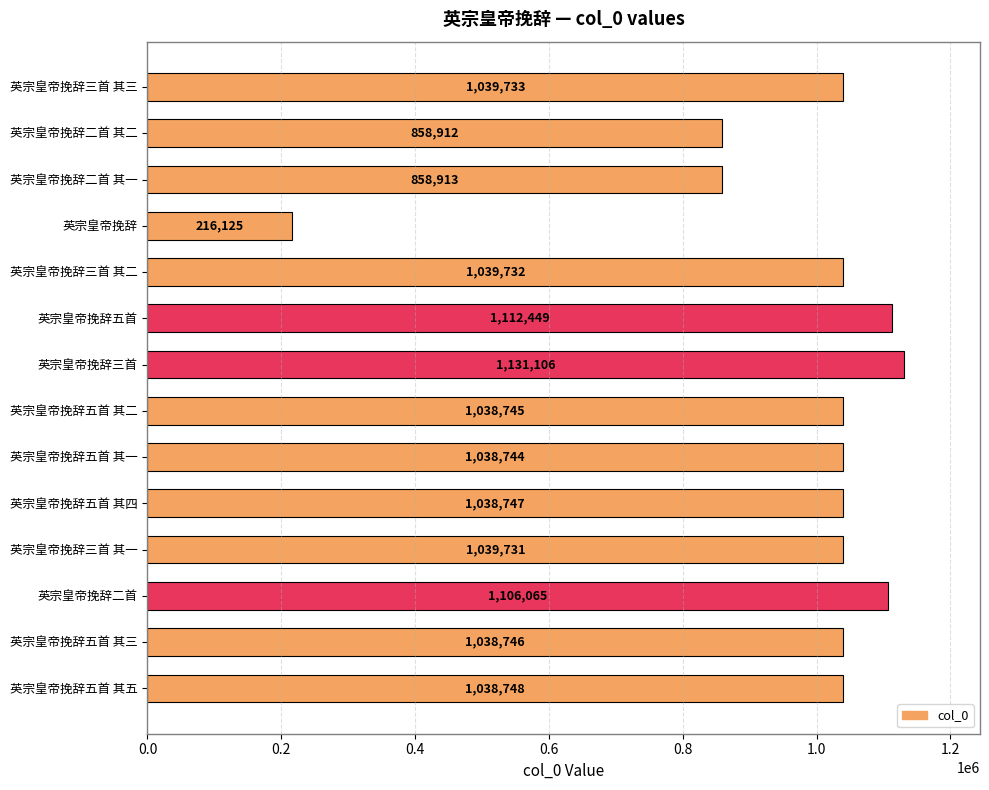

What is the minimum value shown in the chart?

216125